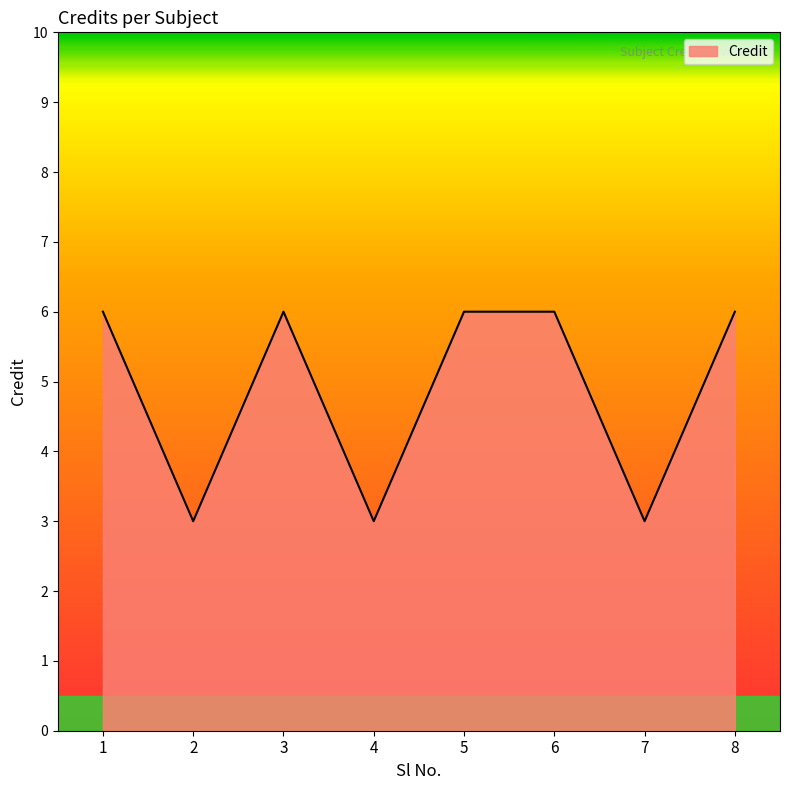

Reading left to right, list all the values displayed in this chart.

6	3	6	3	6	6	3	6